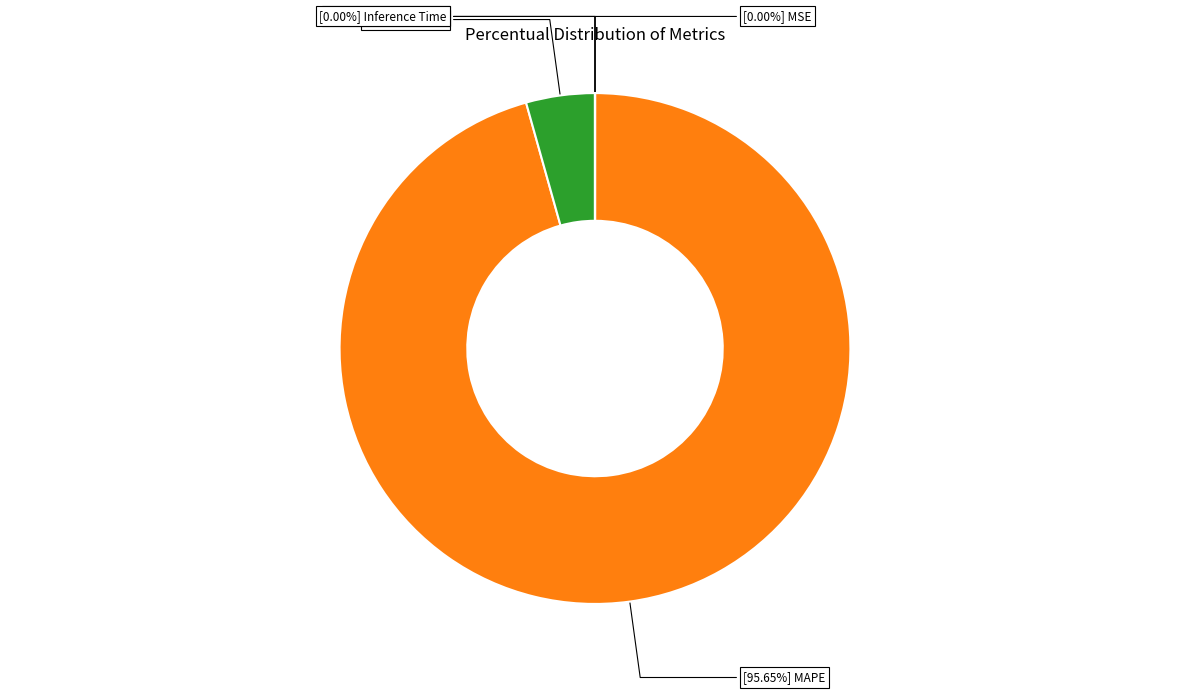

Is there any slice that represents more than half of the pie?

Yes